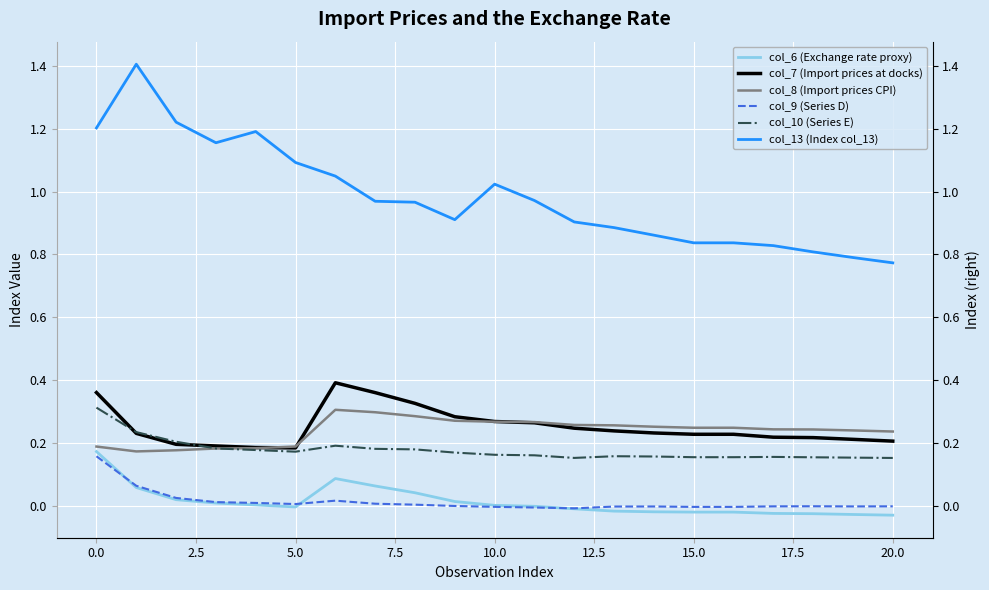

What is the total value across all series at 13?

1.5